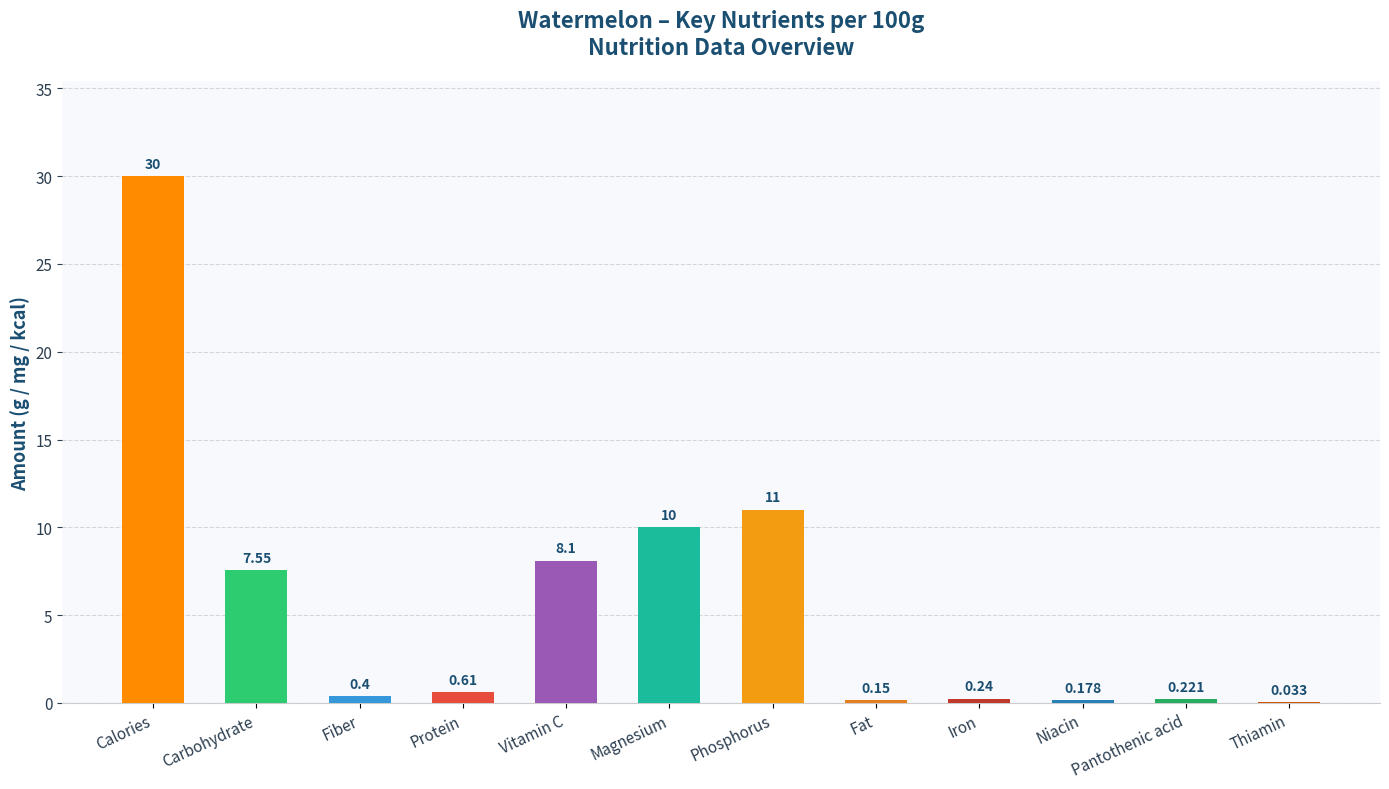

How many distinct data groups are displayed?

1